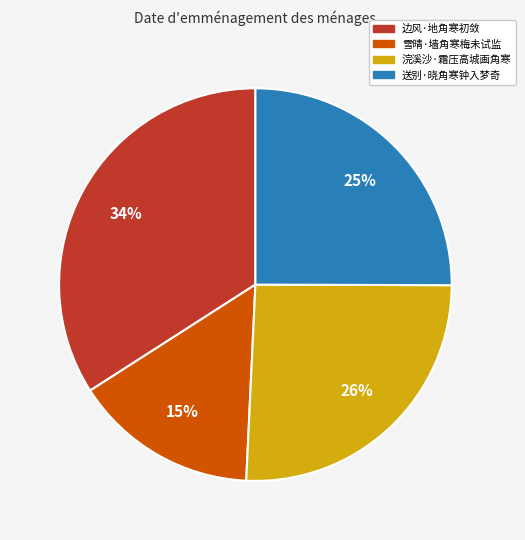

To the nearest percent, what percentage of the pie is 边风·地角寒初敛?

34%